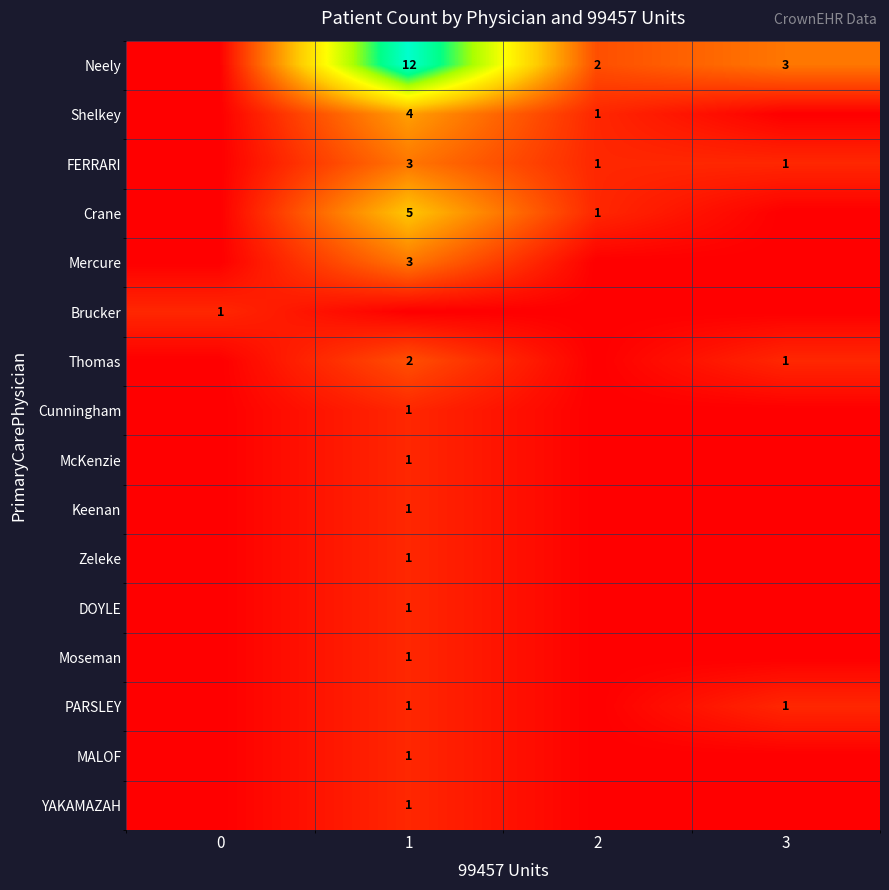

Is it true that Mercure equals 3 at 1?

True